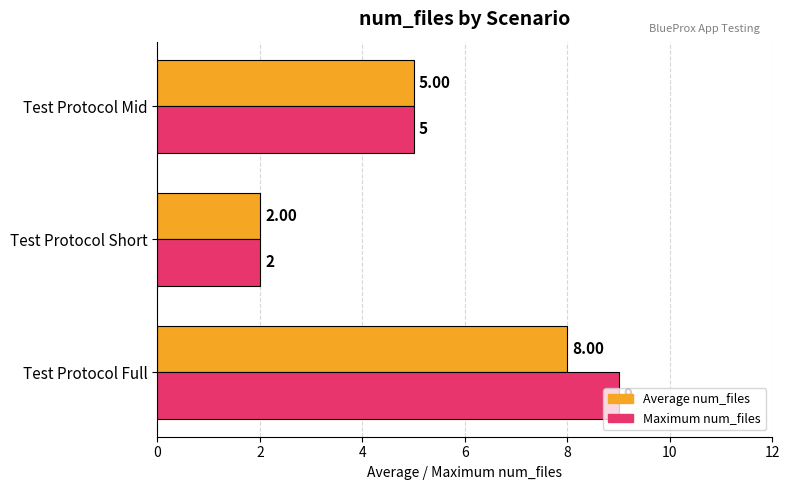

At which label is Average num_files closest to 5?

Test Protocol Mid